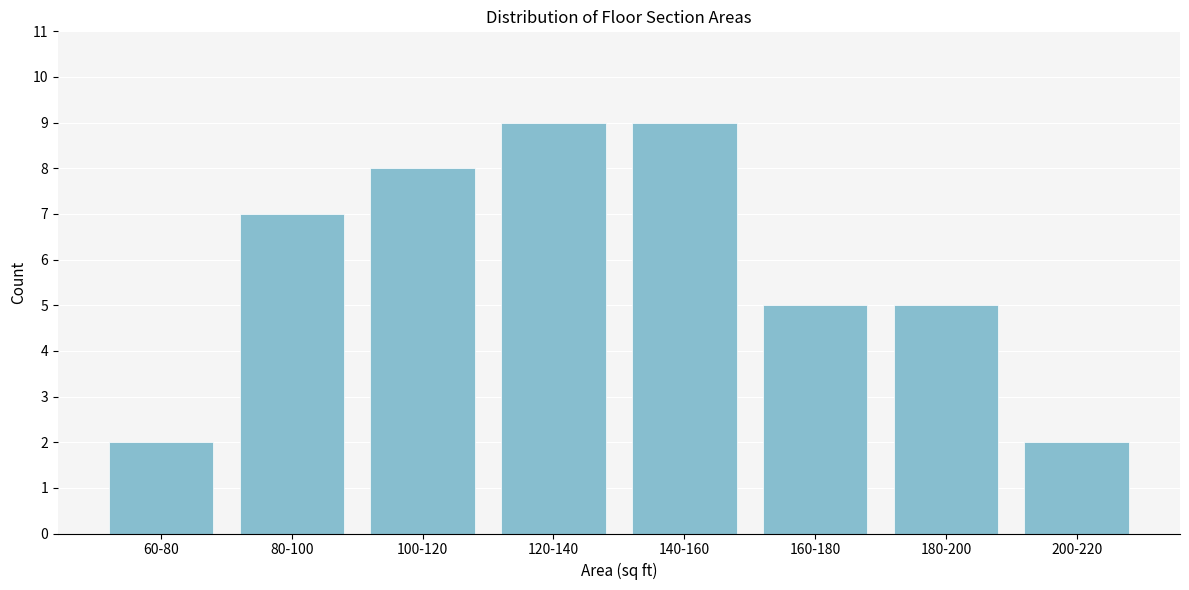

Reading left to right, transcribe all the data shown in this chart.

60-80=2	80-100=7	100-120=8	120-140=9	140-160=9	160-180=5	180-200=5	200-220=2